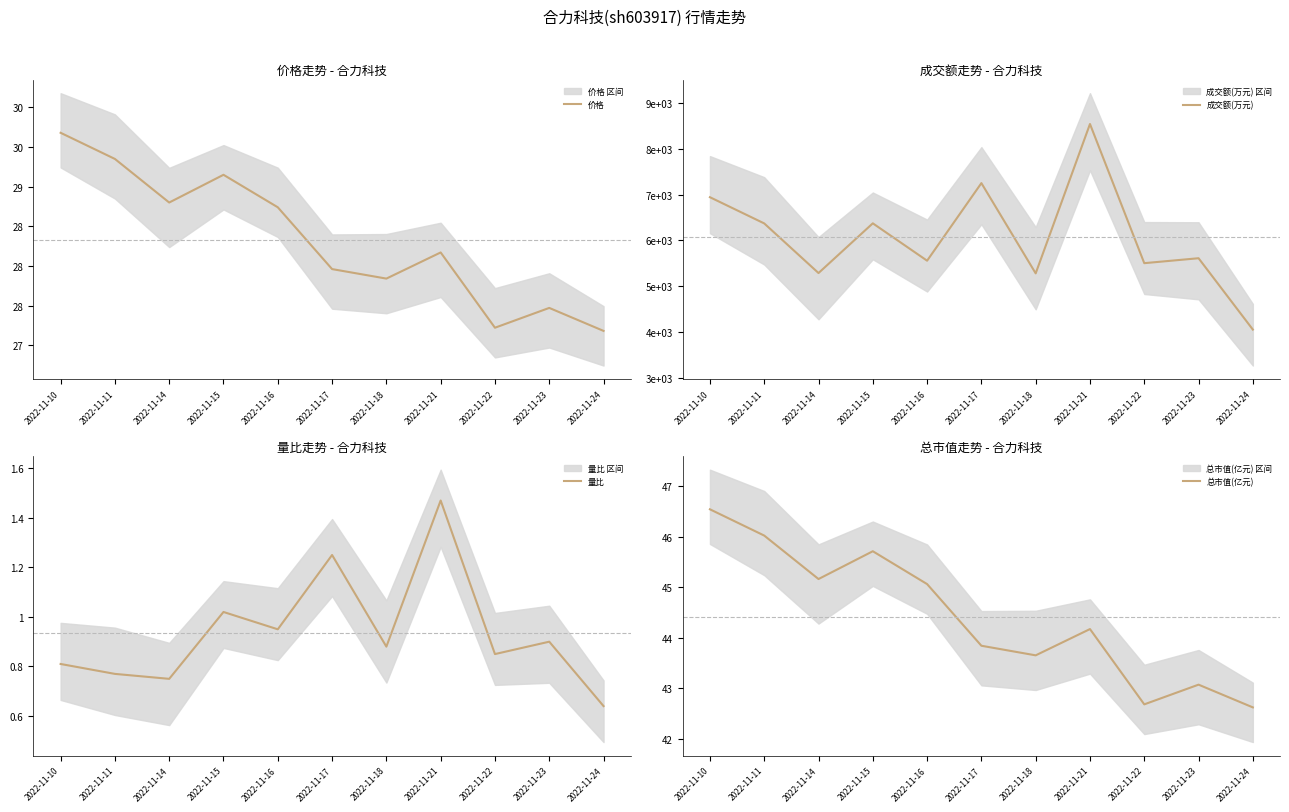

True or false: 价格 and 成交额(万元) intersect in this chart.

False